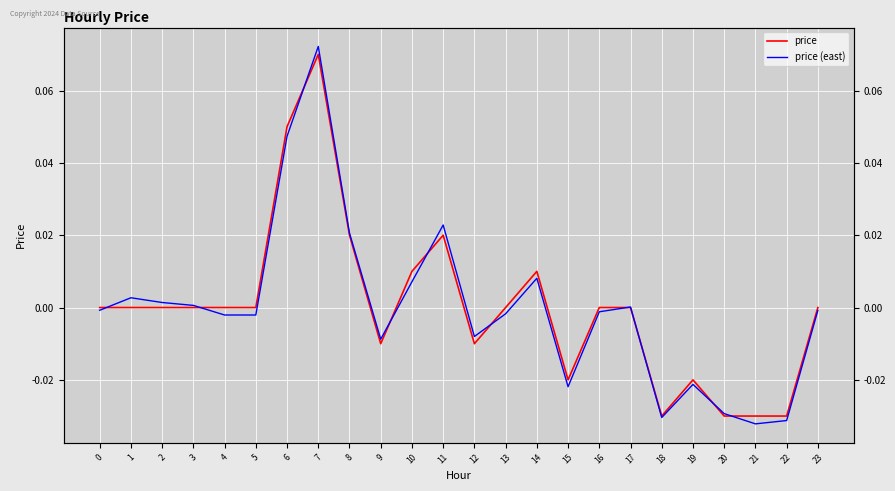

True or false: price has more than 0 points higher than both neighbors.

True